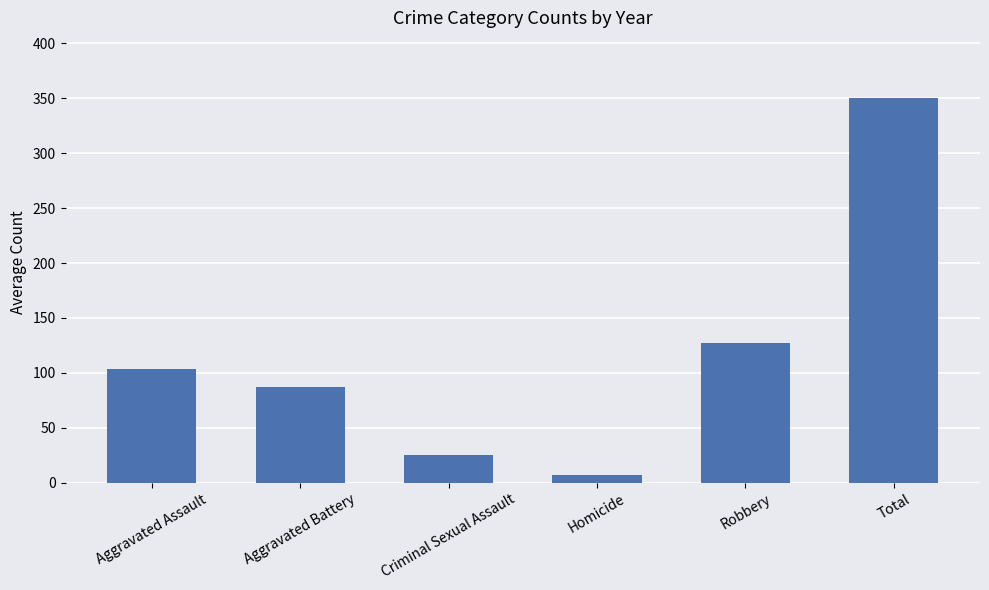

What position from the left is Total?

6